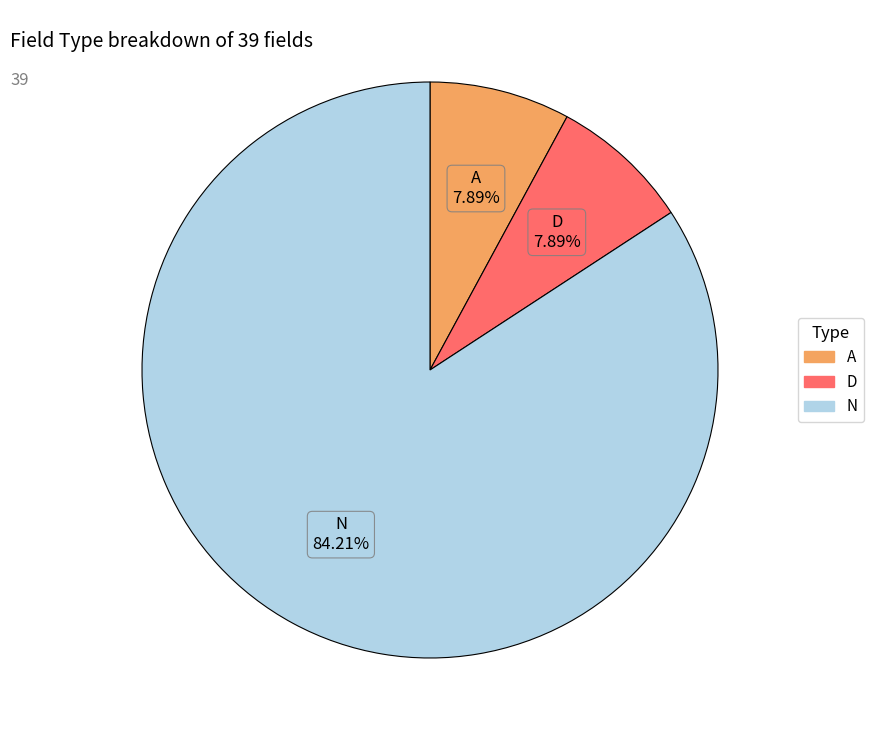

How many segments does this pie chart have?

3